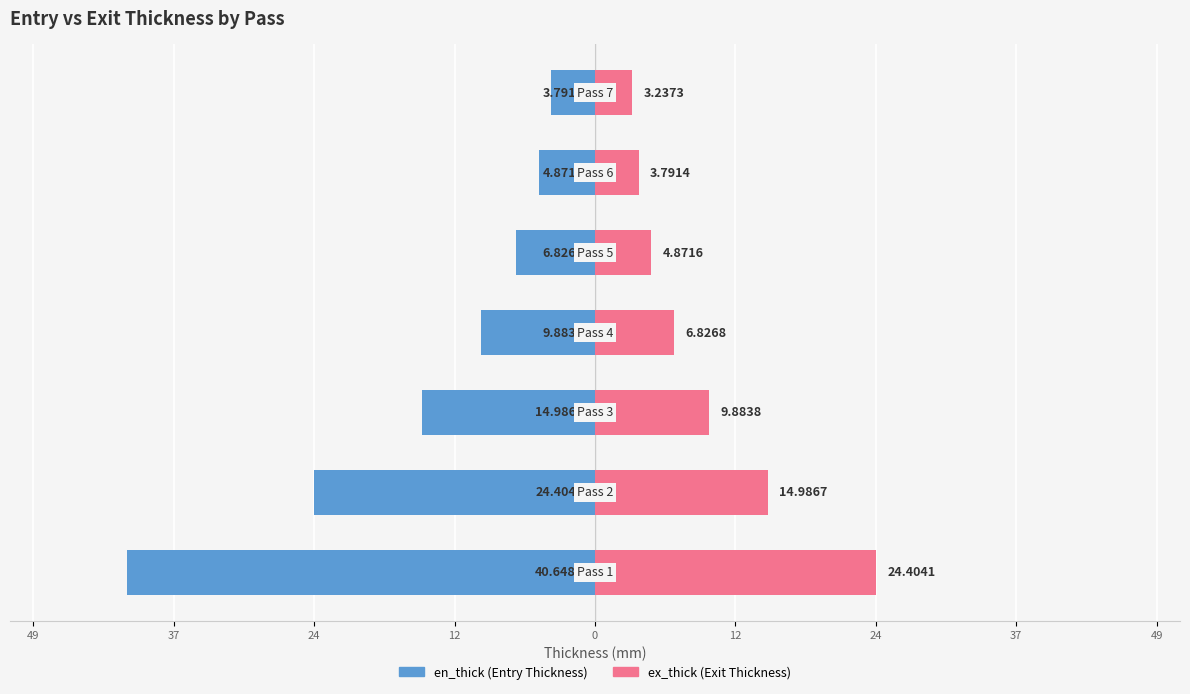

Reading right to left, transcribe all the data shown in this chart.

en_thick: -3.8	-4.9	-6.8	-9.9	-15.0	-24.4	-40.6
ex_thick: 3.2	3.8	4.9	6.8	9.9	15.0	24.4